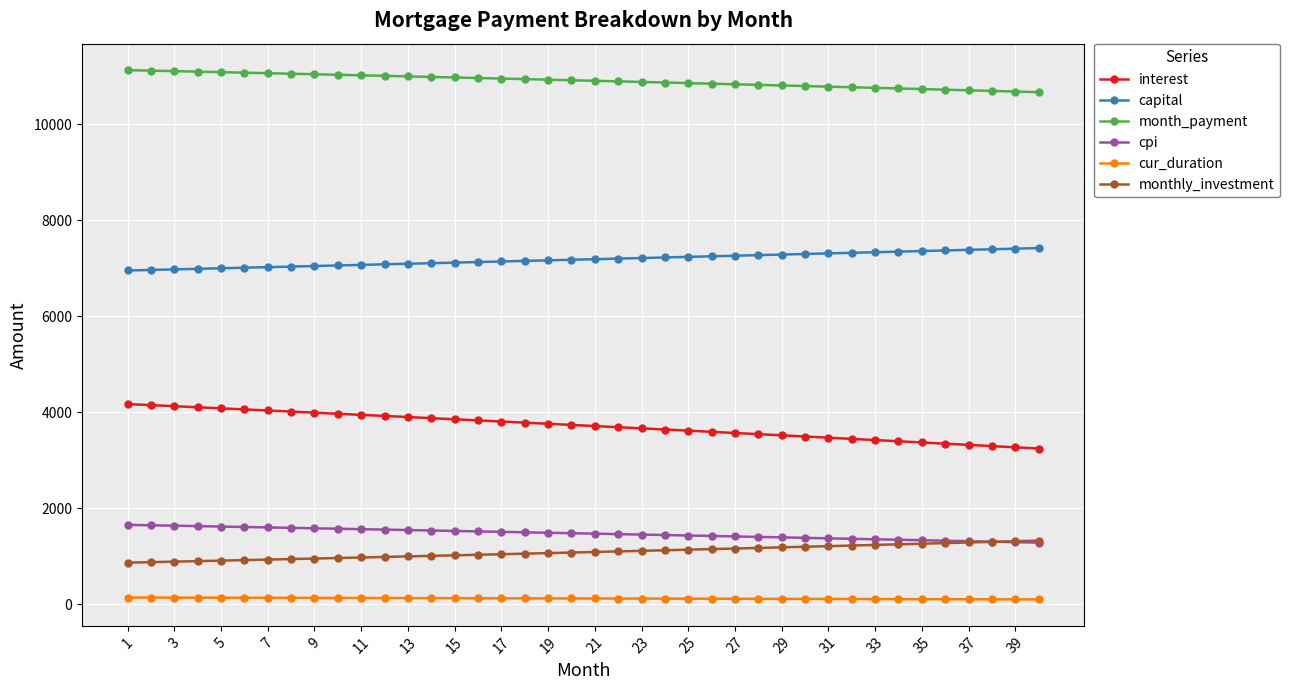

Which series has the largest total across all categories?

month_payment